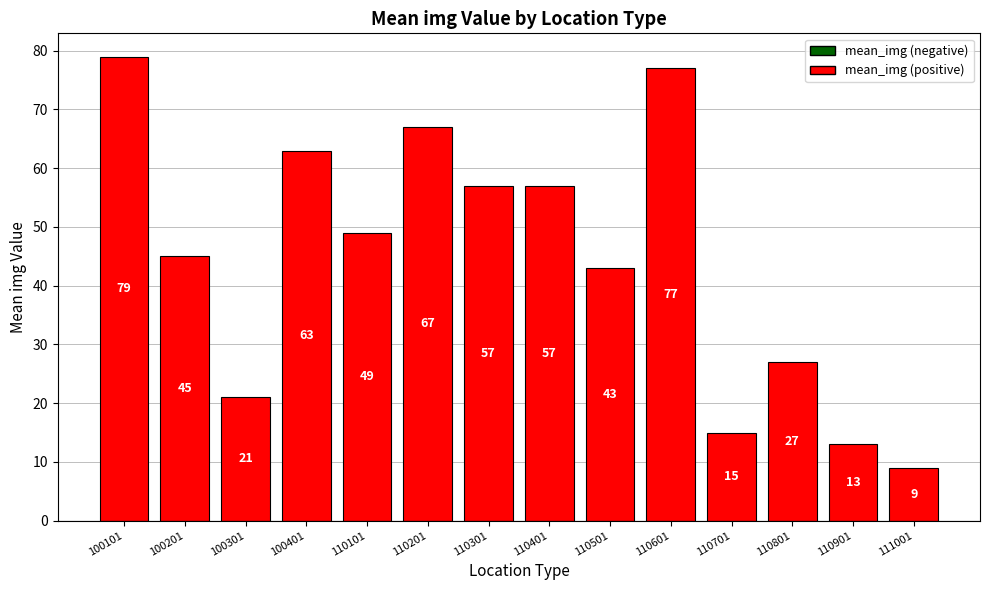

Is it true that the value at 110801 is 27?

True